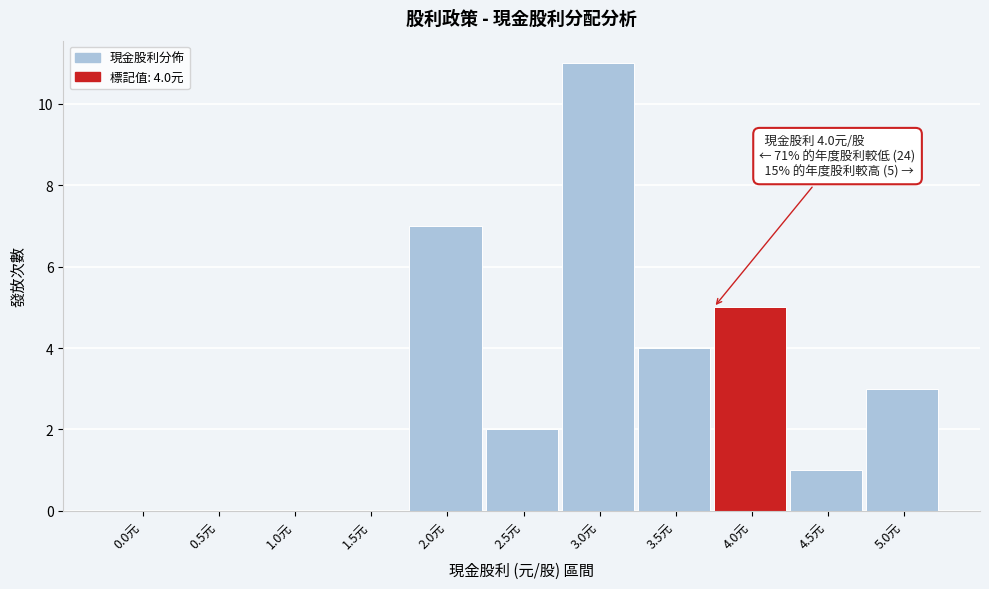

Reading left to right, what are all the values shown in this chart?

0.0元=0	0.5元=0	1.0元=0	1.5元=0	2.0元=7	2.5元=2	3.0元=11	3.5元=4	4.0元=5	4.5元=1	5.0元=3